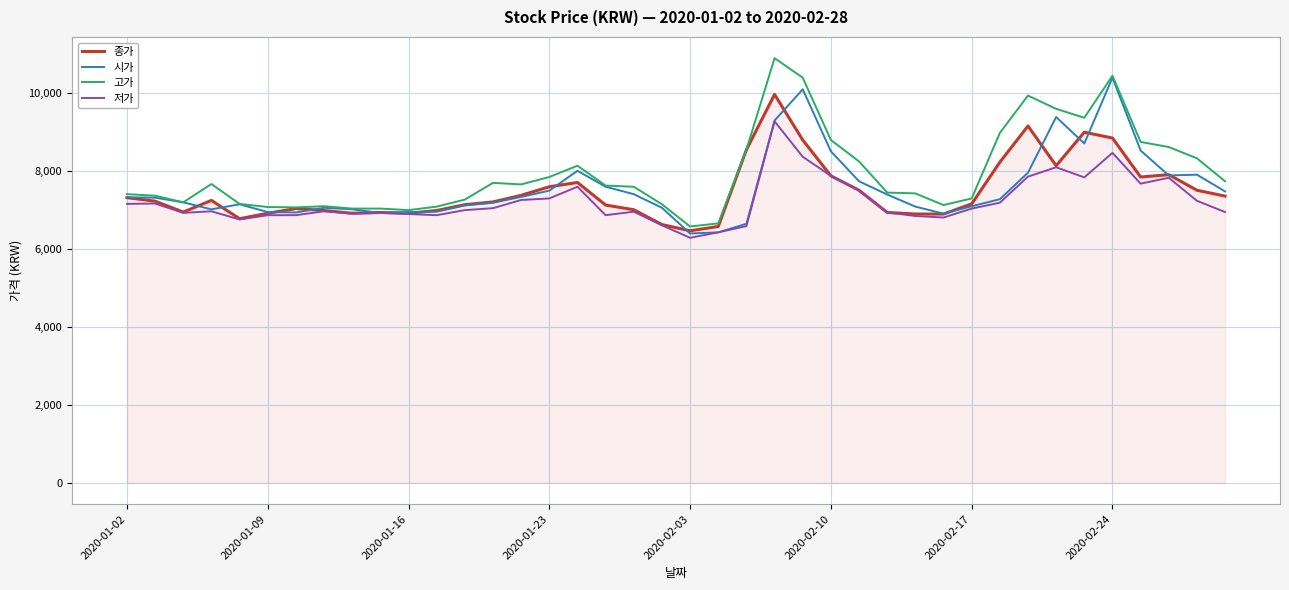

At how many categories does at least one series exceed 10709?

1